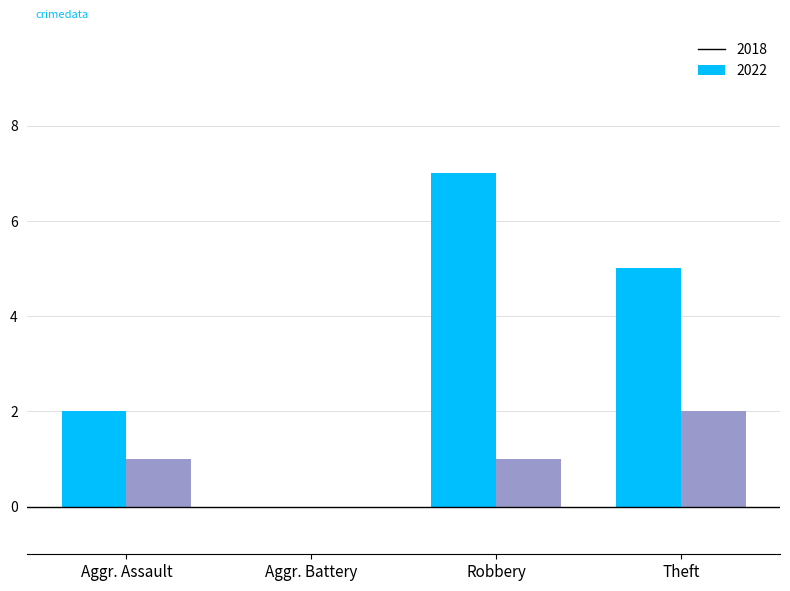

What is the highest value of the 2018 series?

7